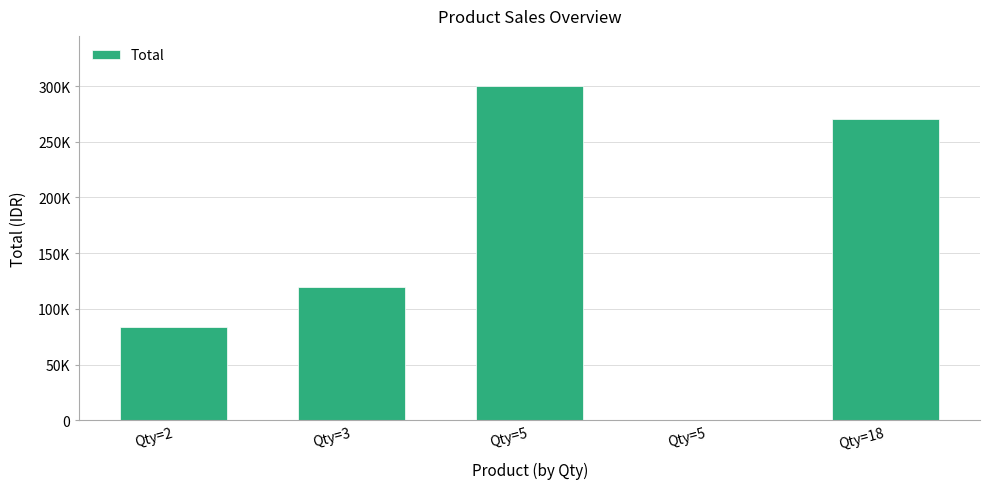

The chart shows a value of 67600 at Qty=3. True or false?

False